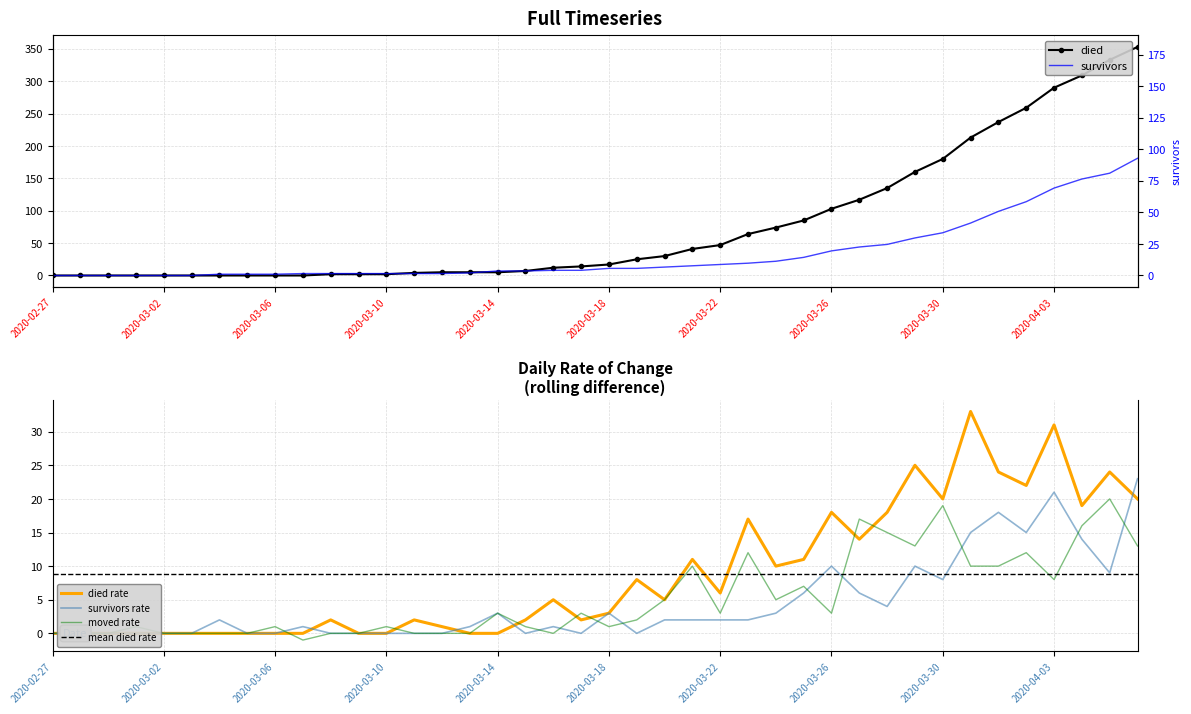

Rank the categories by survivors value from lowest to highest.

2020-02-27, 2020-02-28, 2020-02-29, 2020-03-01, 2020-03-02, 2020-03-03, 2020-03-04, 2020-03-05, 2020-03-06, 2020-03-07, 2020-03-08, 2020-03-09, 2020-03-10, 2020-03-11, 2020-03-12, 2020-03-13, 2020-03-14, 2020-03-15, 2020-03-16, 2020-03-17, 2020-03-18, 2020-03-19, 2020-03-20, 2020-03-21, 2020-03-22, 2020-03-23, 2020-03-24, 2020-03-25, 2020-03-26, 2020-03-27, 2020-03-28, 2020-03-29, 2020-03-30, 2020-03-31, 2020-04-01, 2020-04-02, 2020-04-03, 2020-04-04, 2020-04-05, 2020-04-06